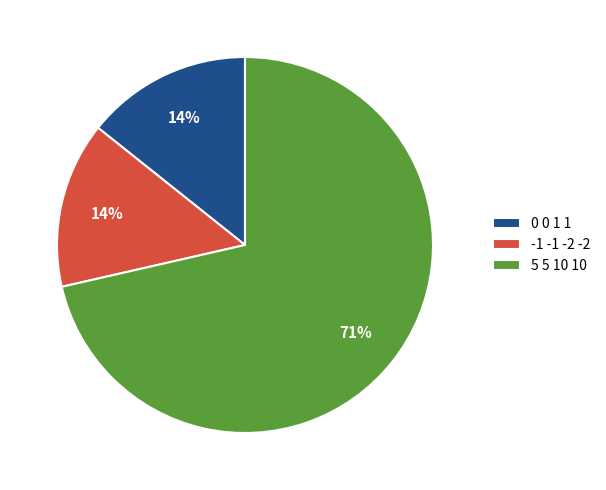

Is it true that 5 5 10 10 is 71% of the pie?

True